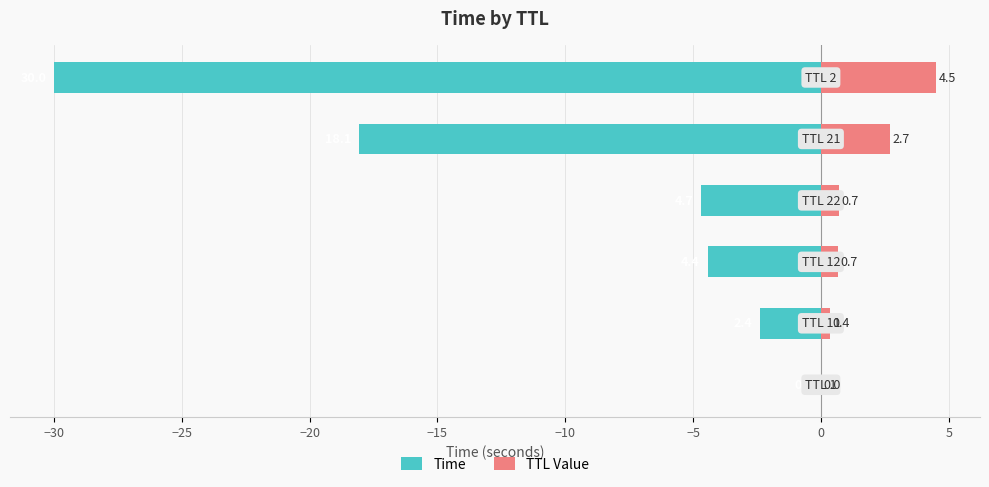

Reading left to right, what are all the values shown in this chart?

Time: -0.0	-2.4	-4.4	-4.7	-18.1	-30.0
TTL Value: 0.0	0.4	0.7	0.7	2.7	4.5